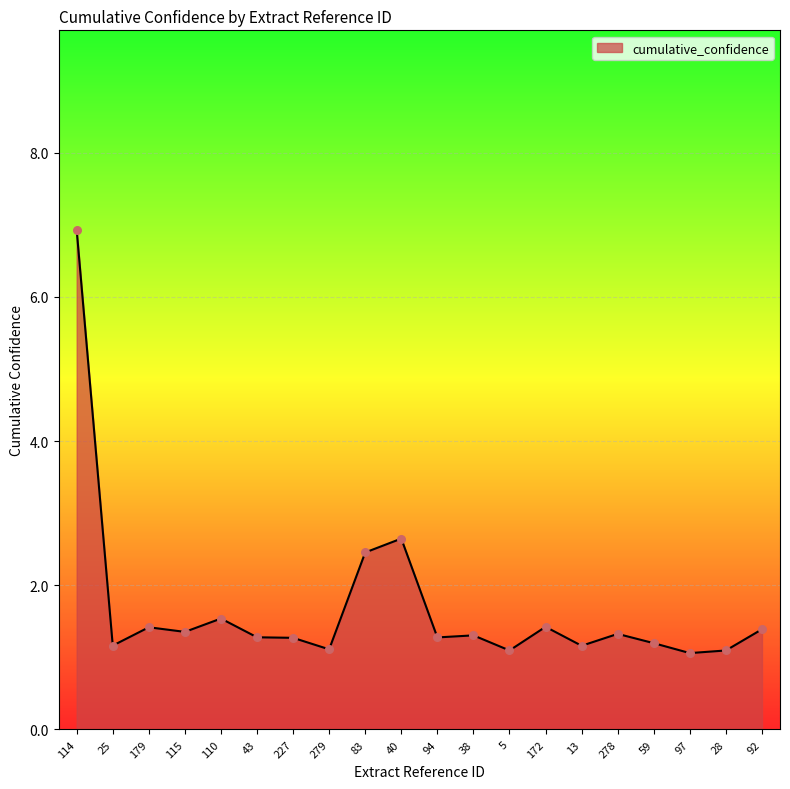

What is the ratio of the value at 25 to the value at 227?

0.9